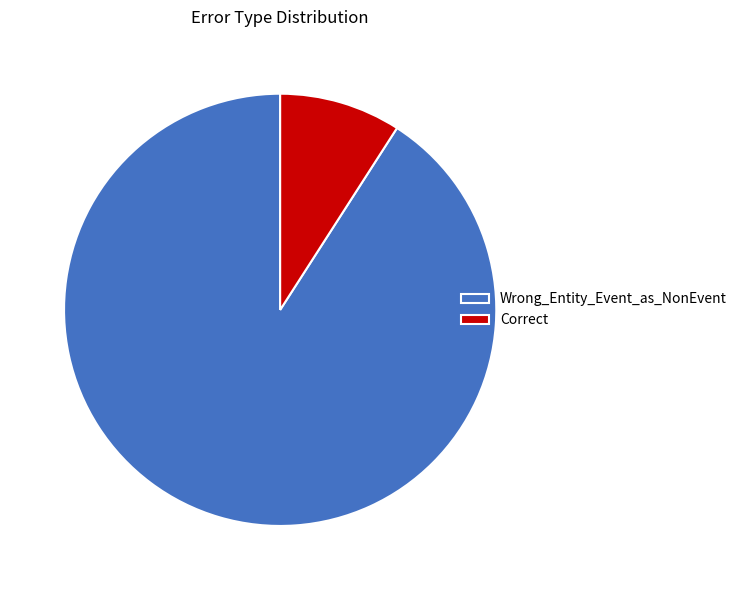

Between Wrong_Entity_Event_as_NonEvent and Correct, which is larger?

Wrong_Entity_Event_as_NonEvent